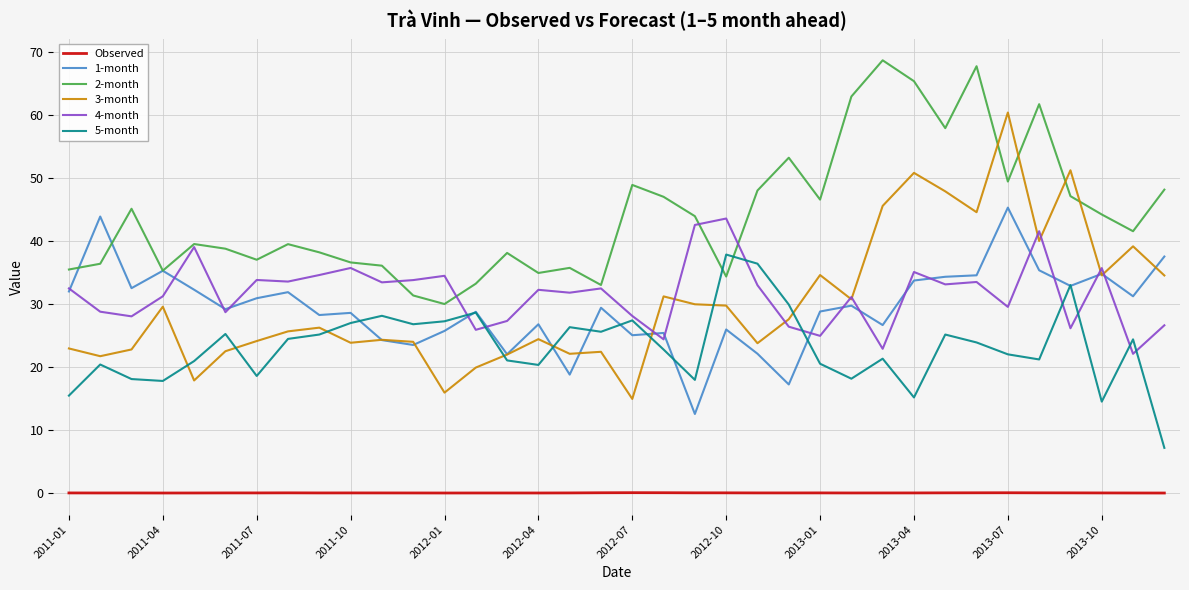

Which series has the widest spread of values?

3-month